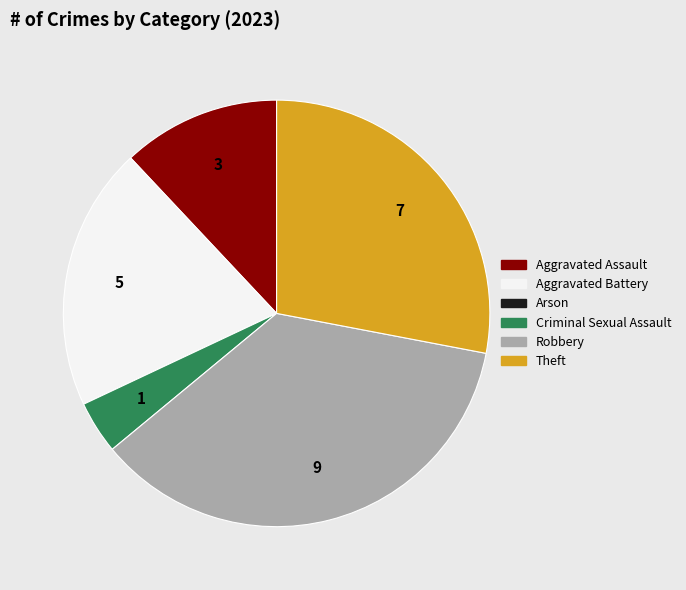

What is the largest slice in the pie chart?

Robbery